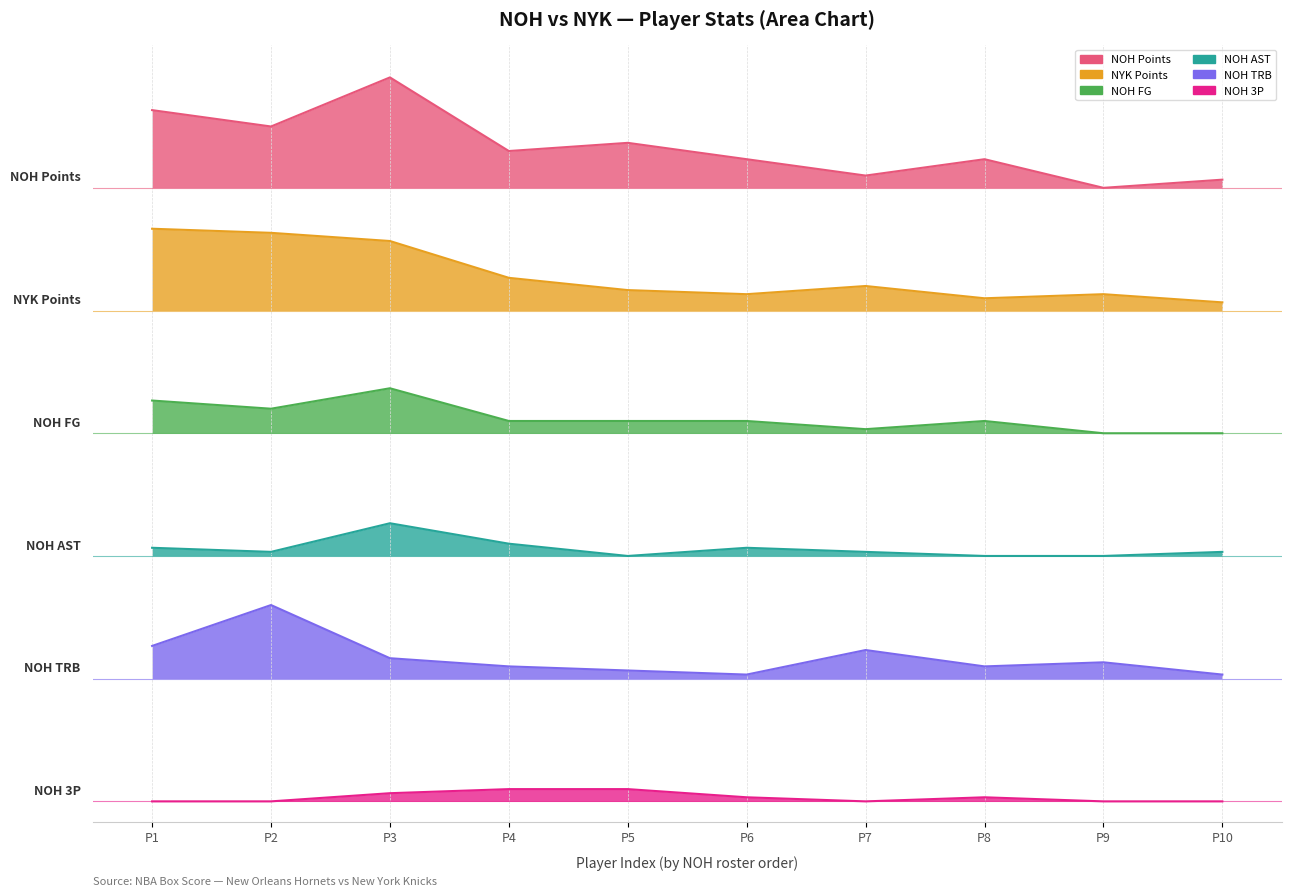

True or false: NYK and NOH cross at least once.

False